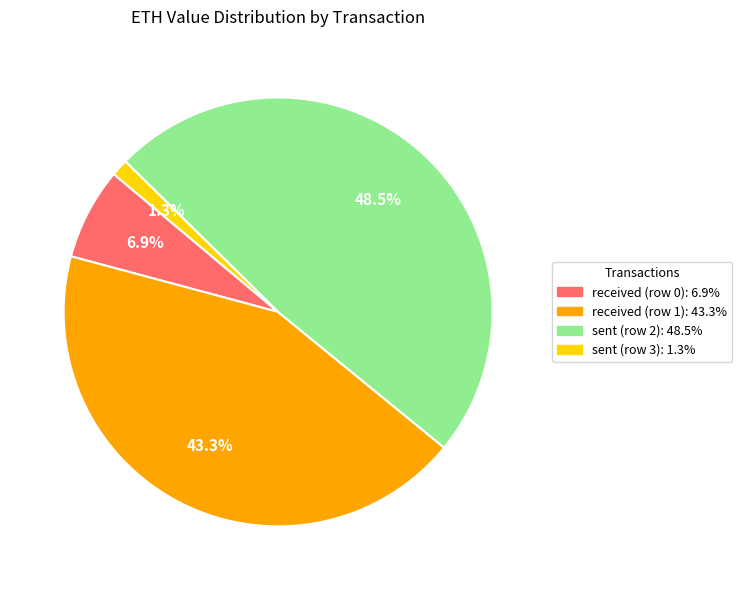

Between received (row 1) and sent (row 2), which is larger?

sent (row 2)